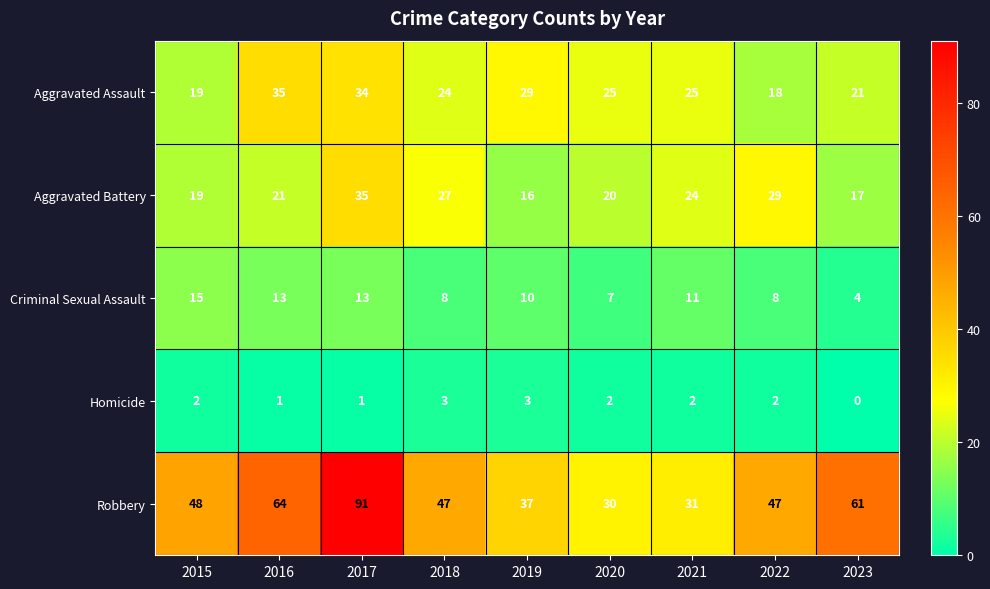

At how many categories does at least one series exceed 1?

9